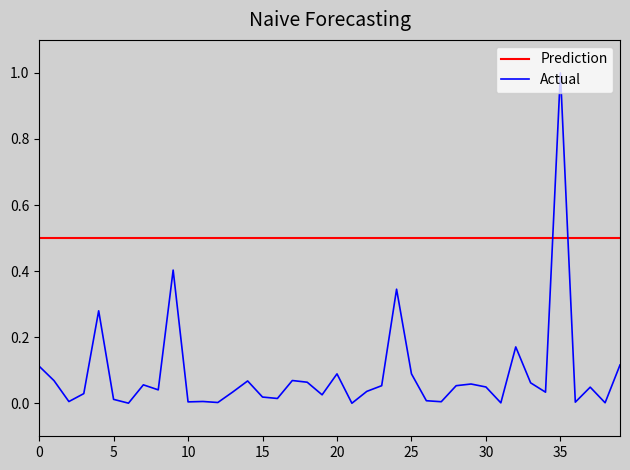

Count the number of categories in the chart.

40